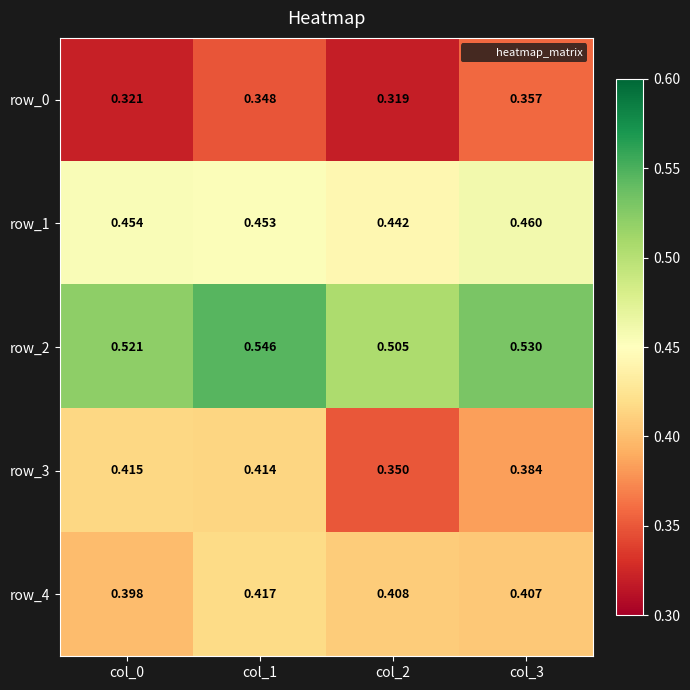

Is the value of row_4 at col_3 greater than the value of row_3 at col_3?

Yes